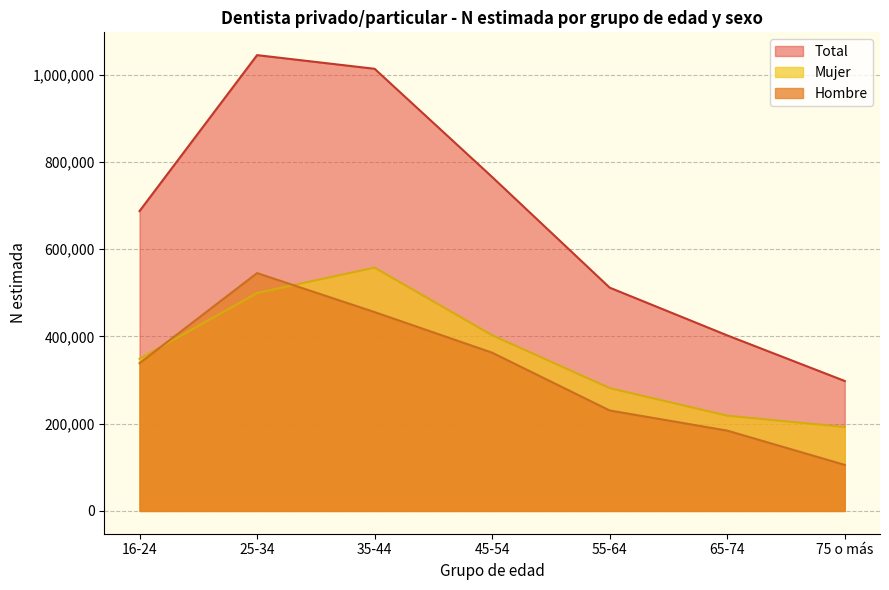

At which label does Total N (estimada) first exceed 687281?

25-34